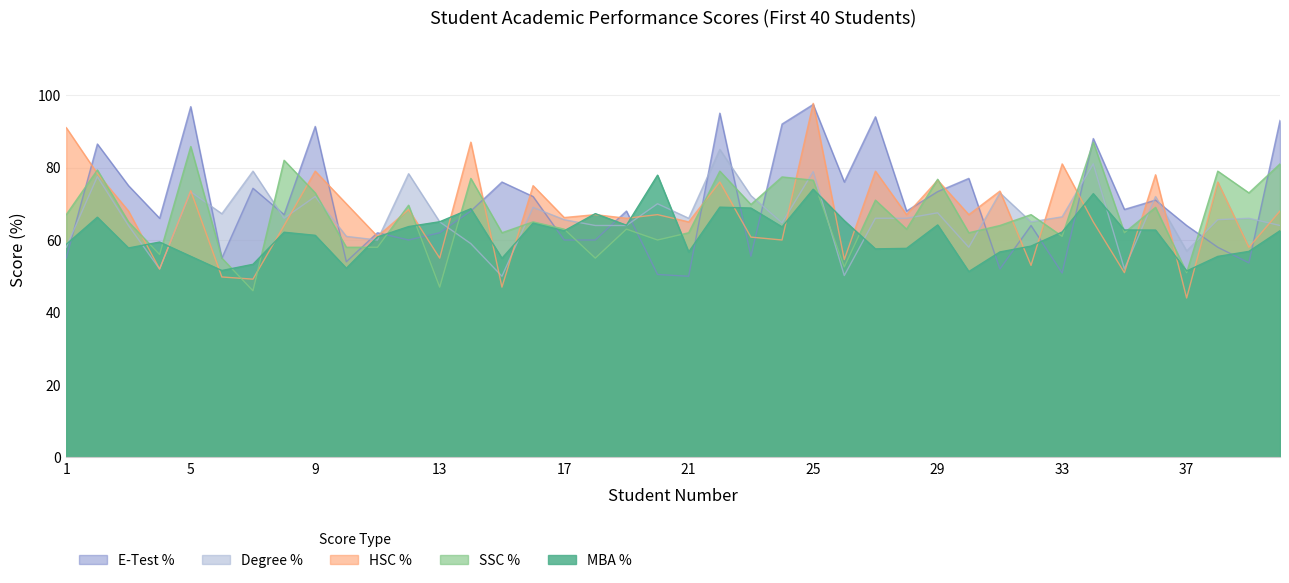

At which category does etest_p reach its first local peak?

2